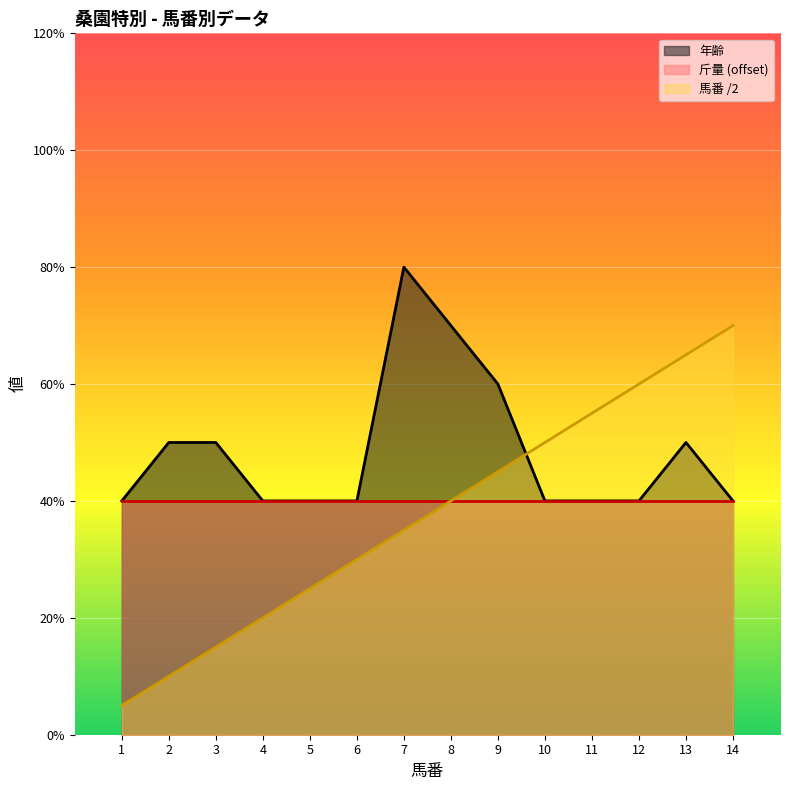

Which has a higher value, 2 or 3?

3